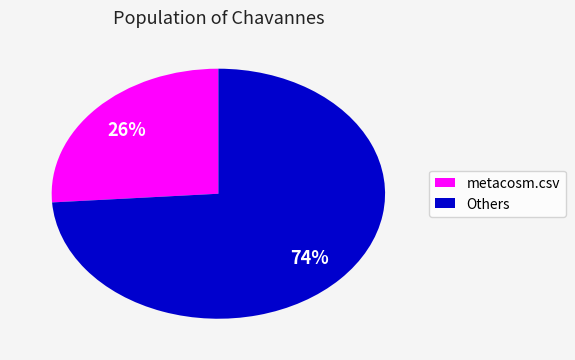

Between Others and metacosm.csv, which is larger?

Others